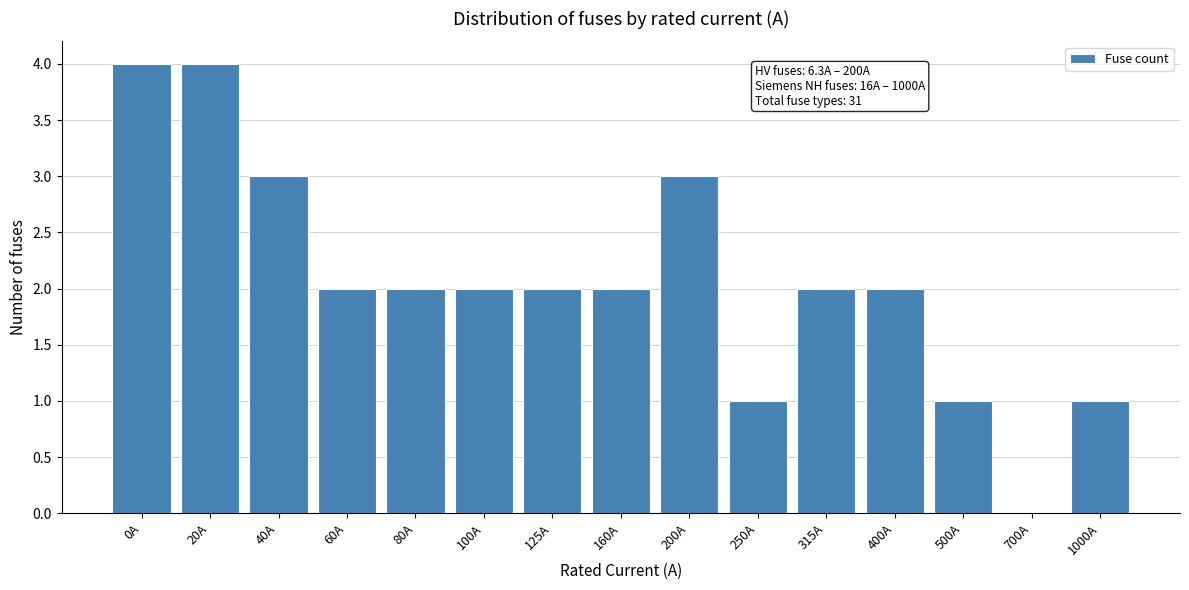

Reading left to right, transcribe all the data shown in this chart.

0A=4	20A=4	40A=3	60A=2	80A=2	100A=2	125A=2	160A=2	200A=3	250A=1	315A=2	400A=2	500A=1	700A=0	1000A=1